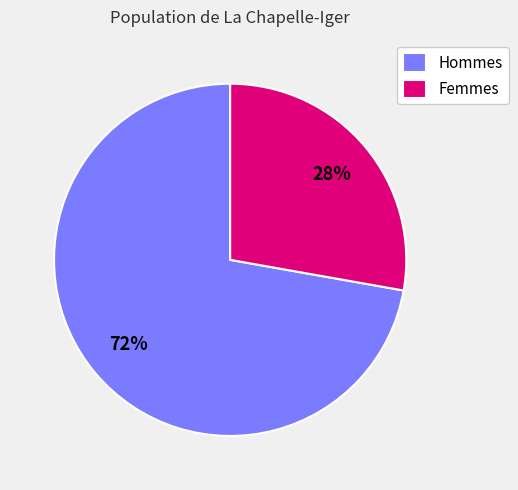

How many slices are in this pie chart?

2